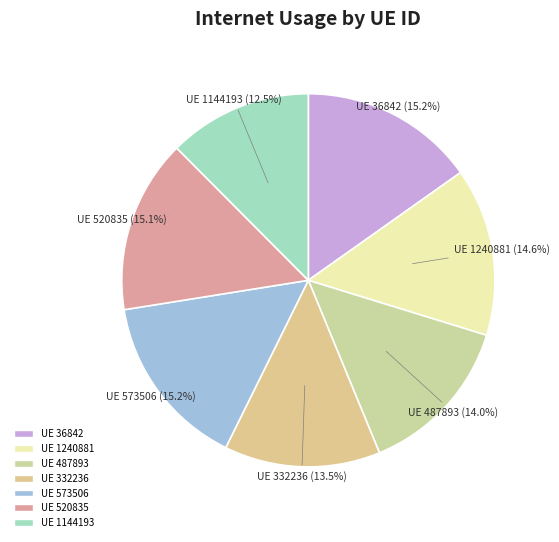

Is there a majority slice in this chart?

No